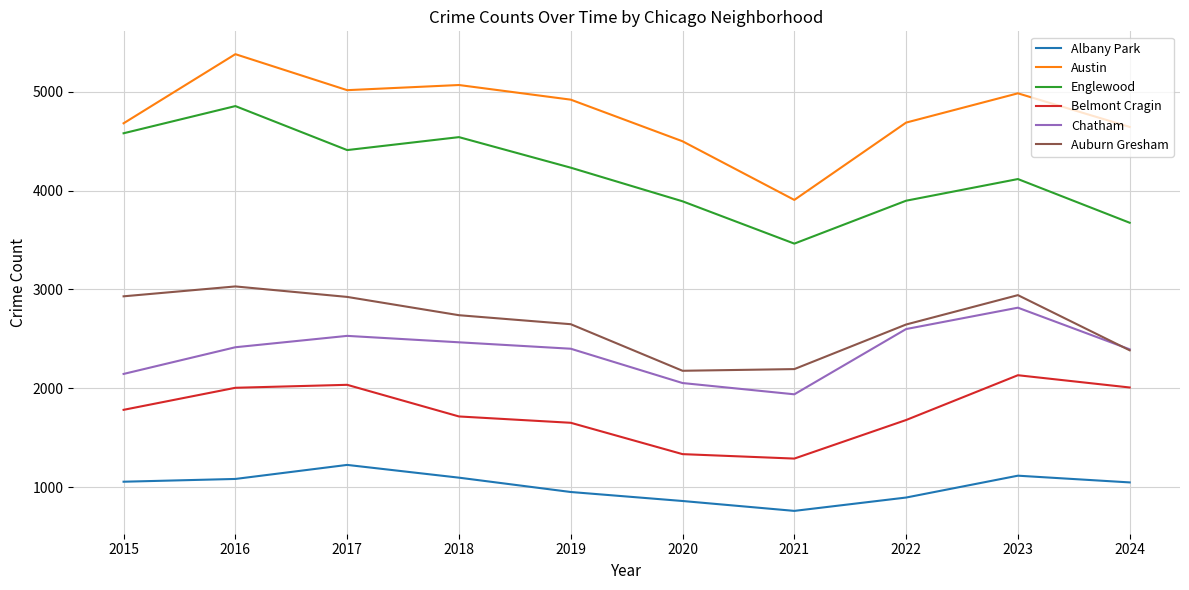

What is the sum of all Belmont Cragin values?

17640